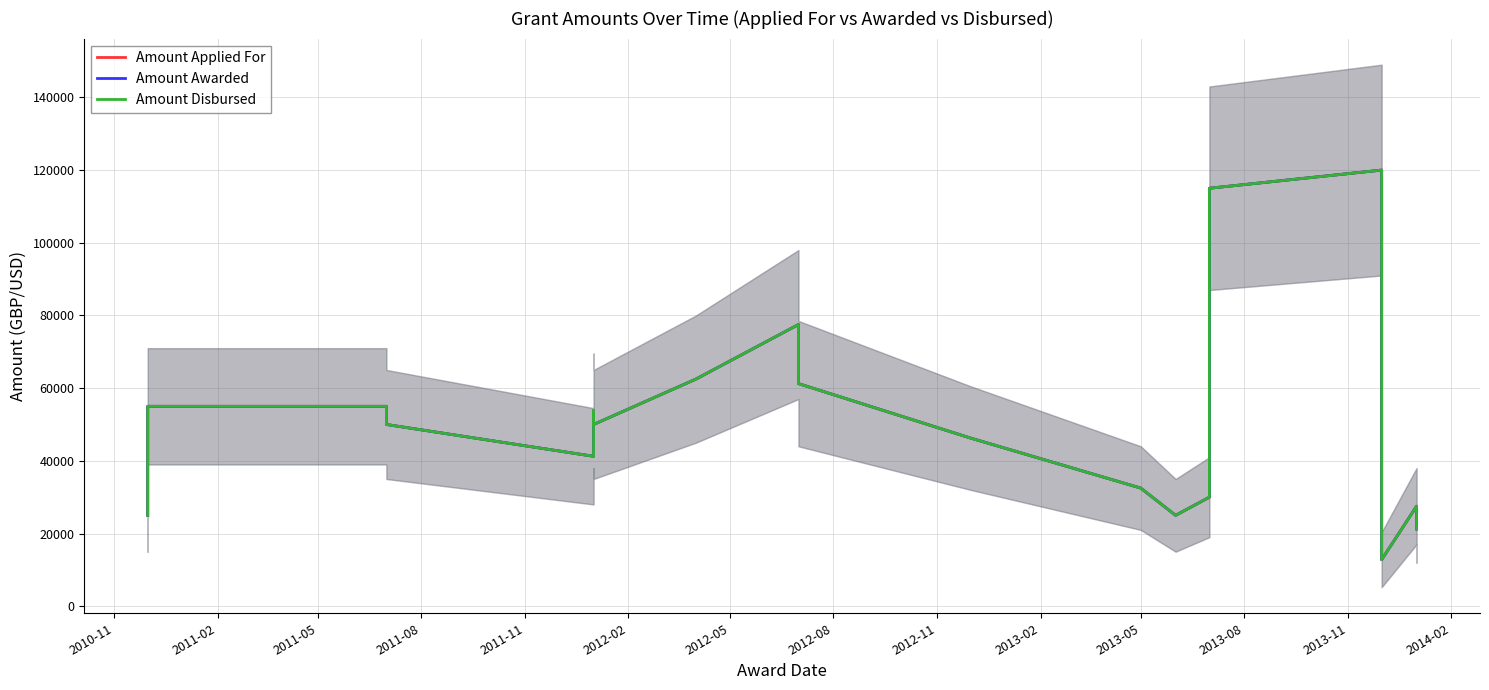

Which series has the largest total across all categories?

Amount Applied For